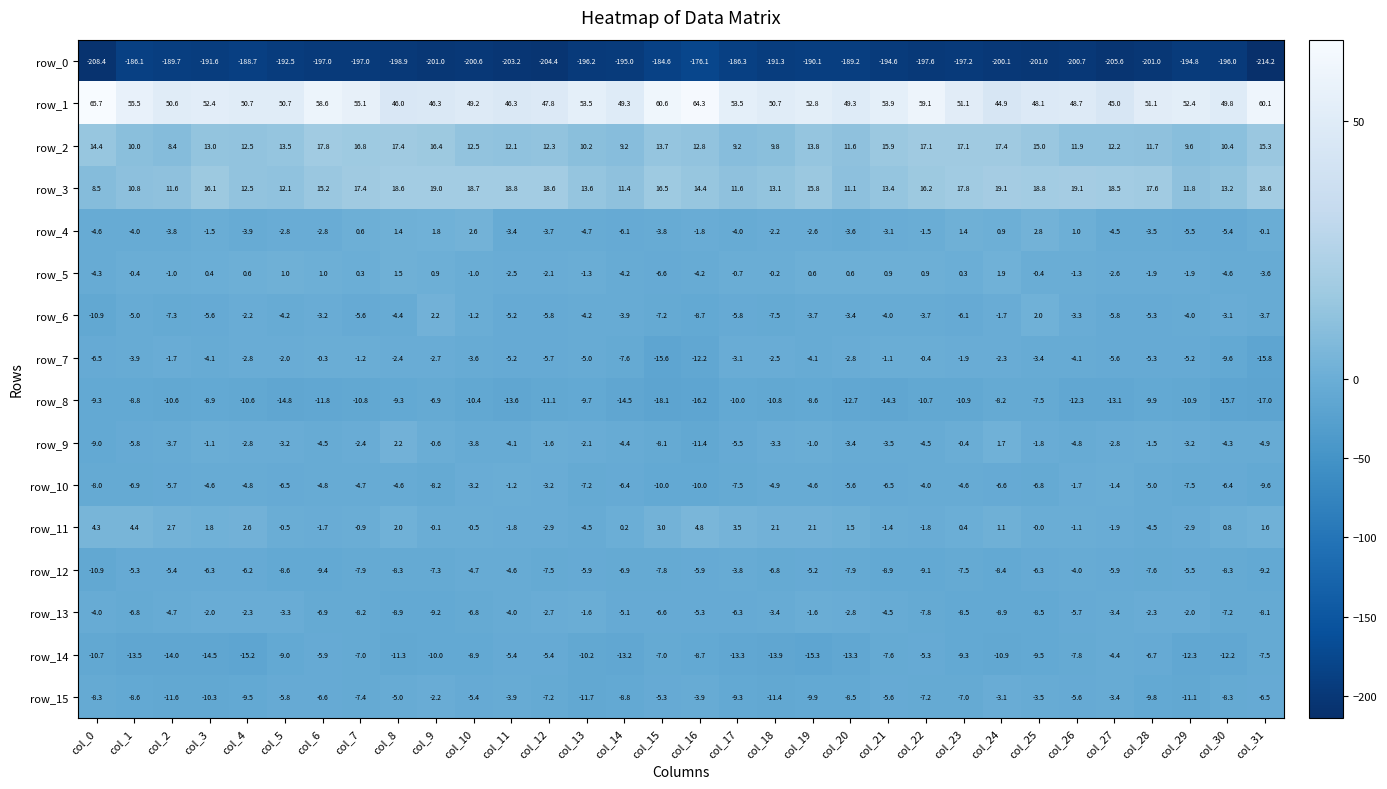

True or false: row_12 has a value of -6.3 at col_3.

True